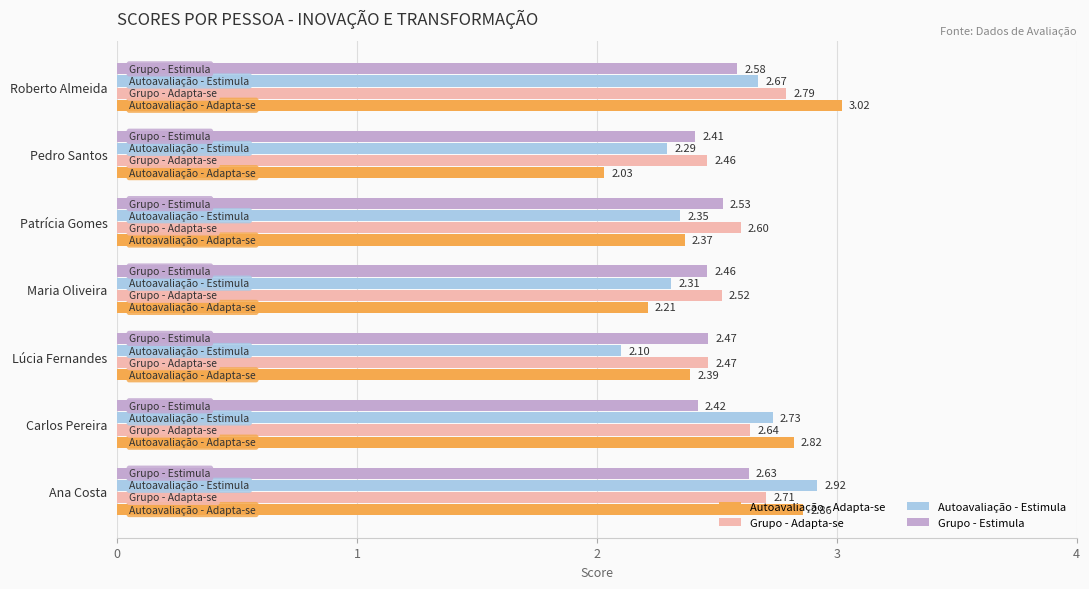

Rank the series by their maximum value, from lowest to highest.

Grupo - Estimula, Grupo - Adapta-se, Autoavaliação - Estimula, Autoavaliação - Adapta-se